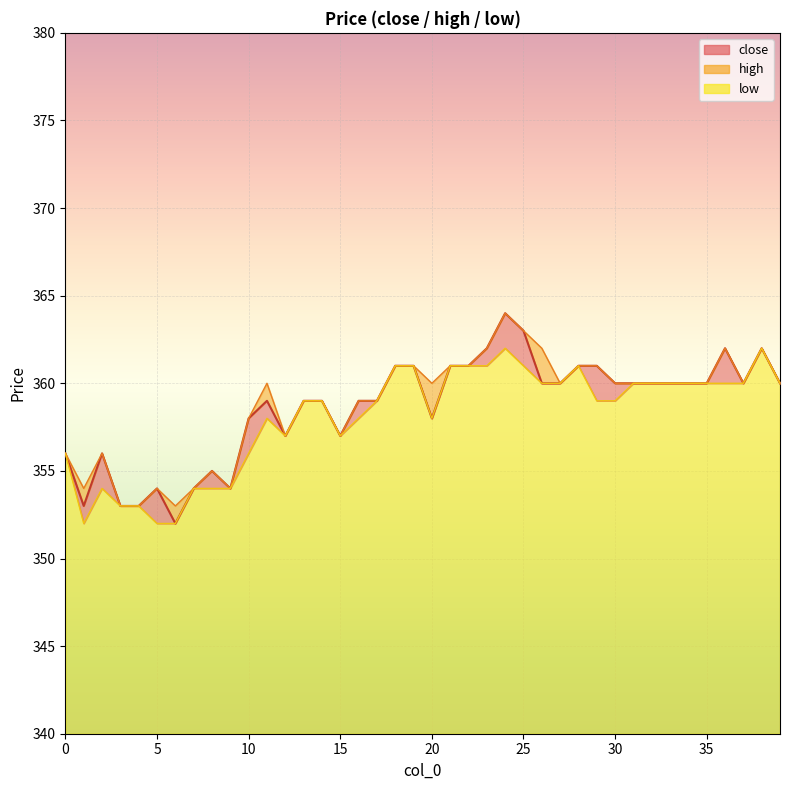

The value of high at 28 is 361. True or false?

True